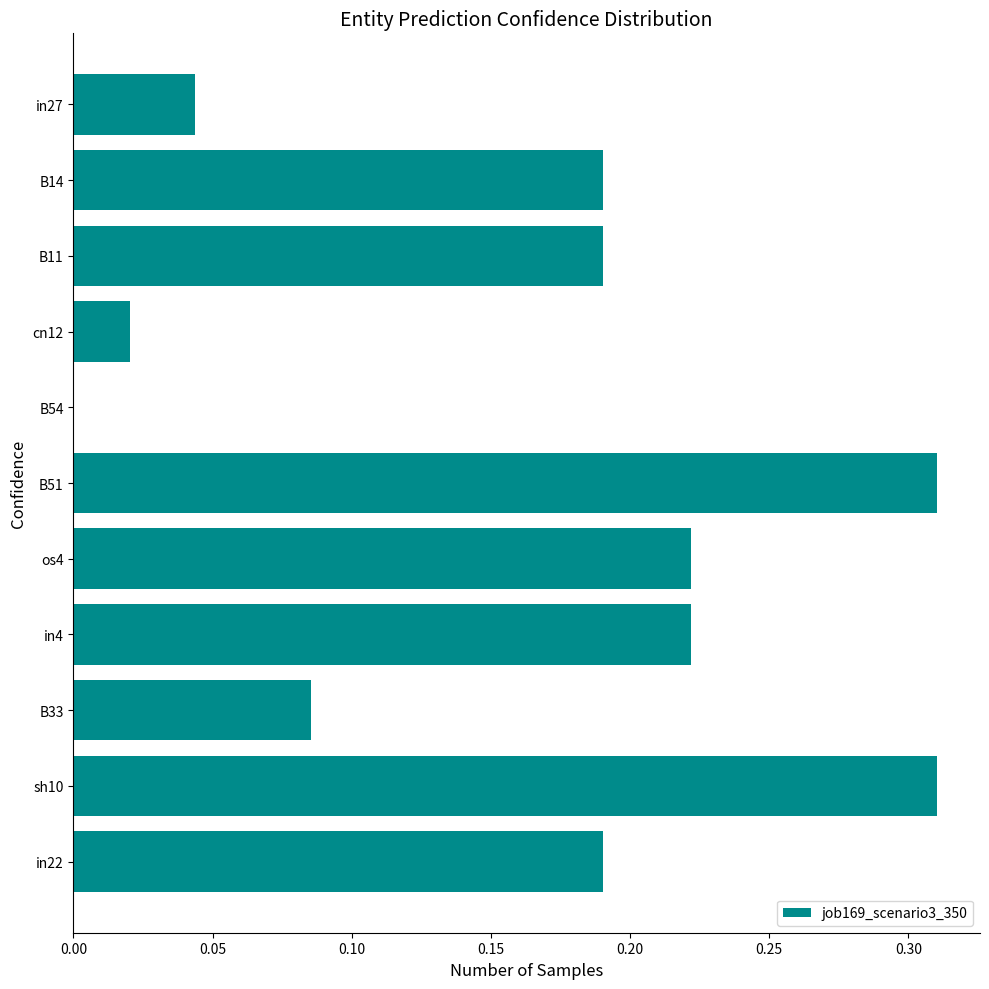

Between sh10 and os4, which is larger?

sh10